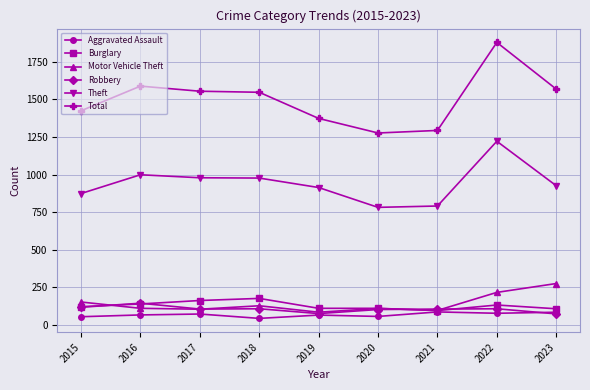

What is the smallest value displayed?

43